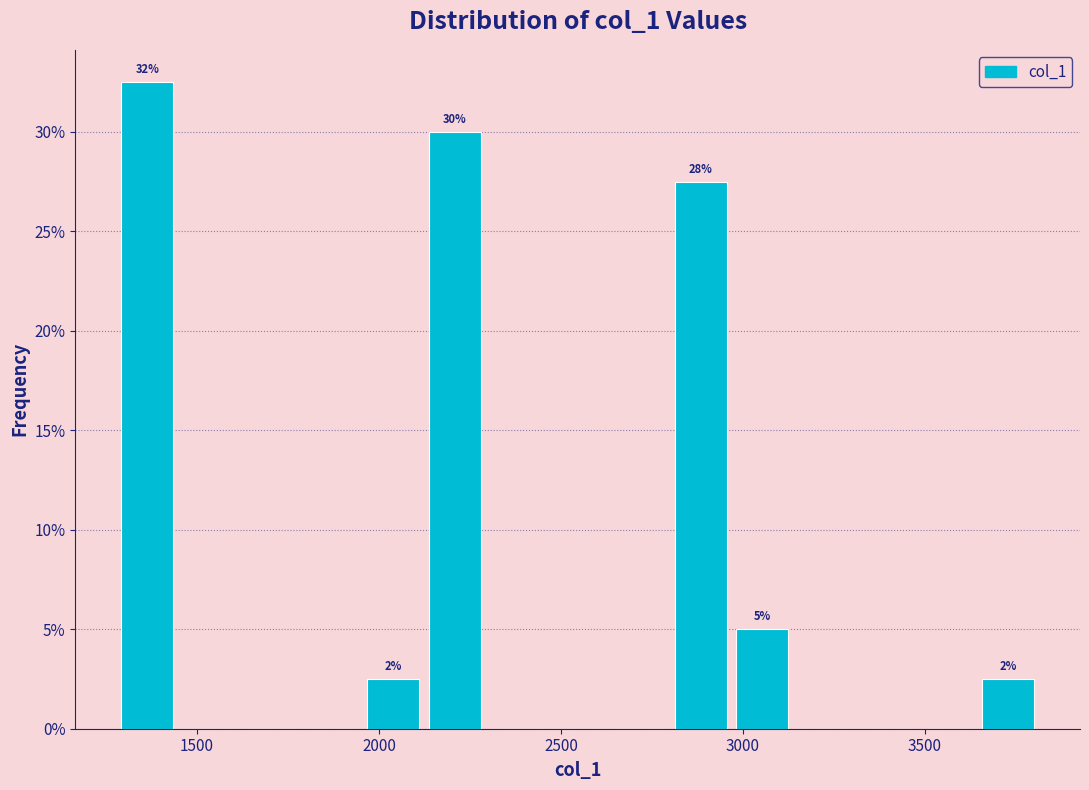

Read against the x-axis, roughly where is the centre of the tallest bar?

1350